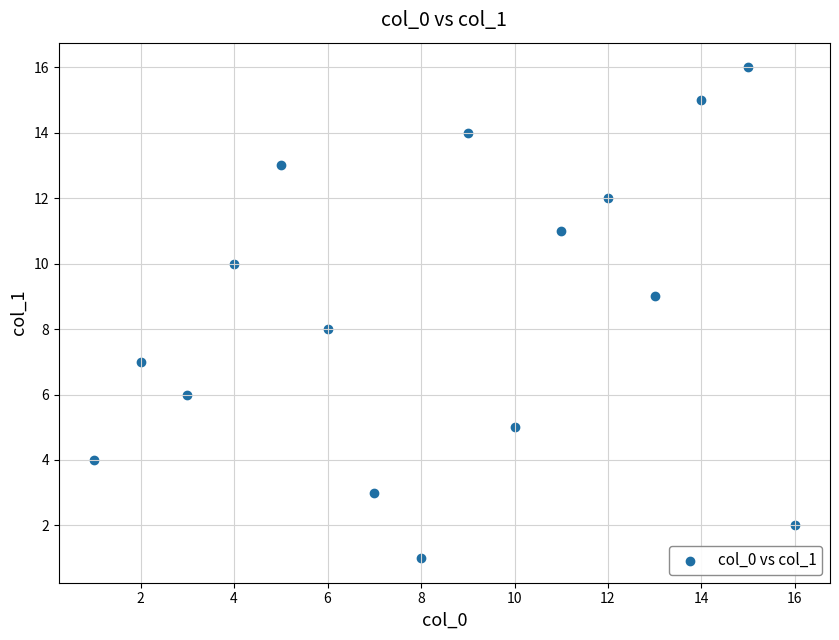

What is the range of X values (max minus min)?

15